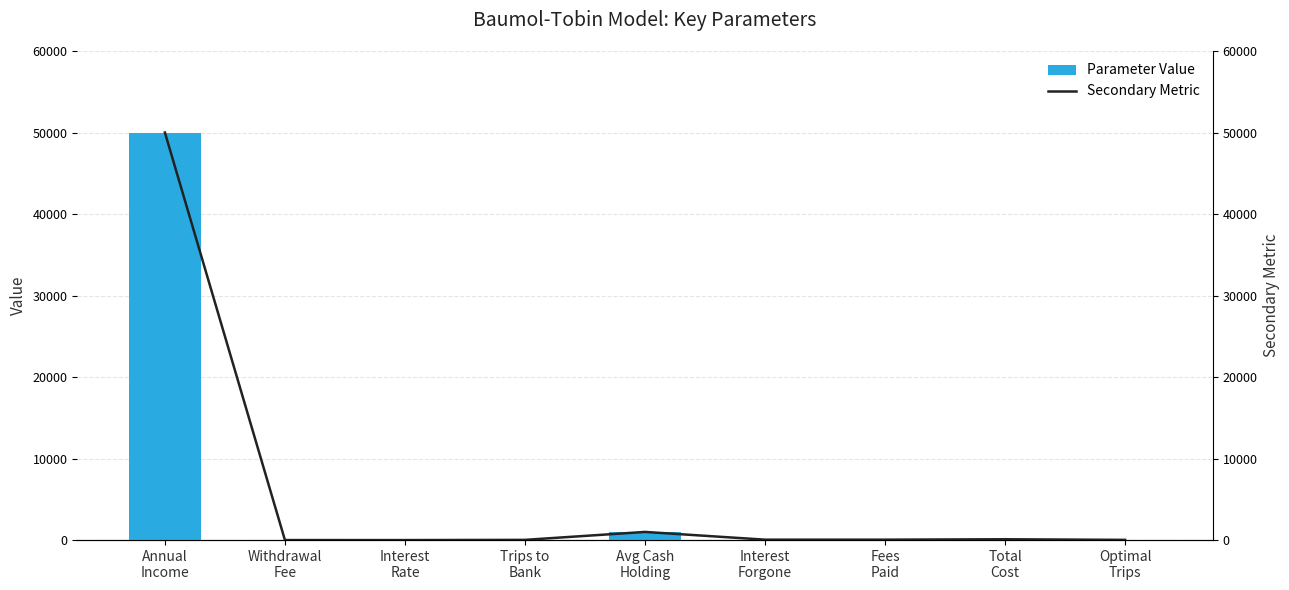

Reading left to right, what are all the values shown in this chart?

Parameter Value: Annual
Income=50000.0	Withdrawal
Fee=2.0	Interest
Rate=0.1	Trips to
Bank=25.0	Avg Cash
Holding=1000.0	Interest
Forgone=50.0	Fees
Paid=50.0	Total
Cost=100.0	Optimal
Trips=25.0
Secondary Metric: Annual
Income=50000.0	Withdrawal
Fee=2.0	Interest
Rate=0.1	Trips to
Bank=25.0	Avg Cash
Holding=1000.0	Interest
Forgone=50.0	Fees
Paid=50.0	Total
Cost=100.0	Optimal
Trips=25.0